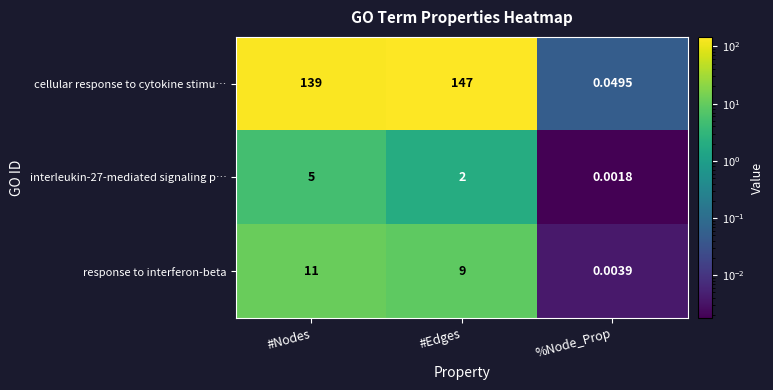

Rank the categories by interleukin-27-mediated signaling p… value from lowest to highest.

%Node_Prop, #Edges, #Nodes